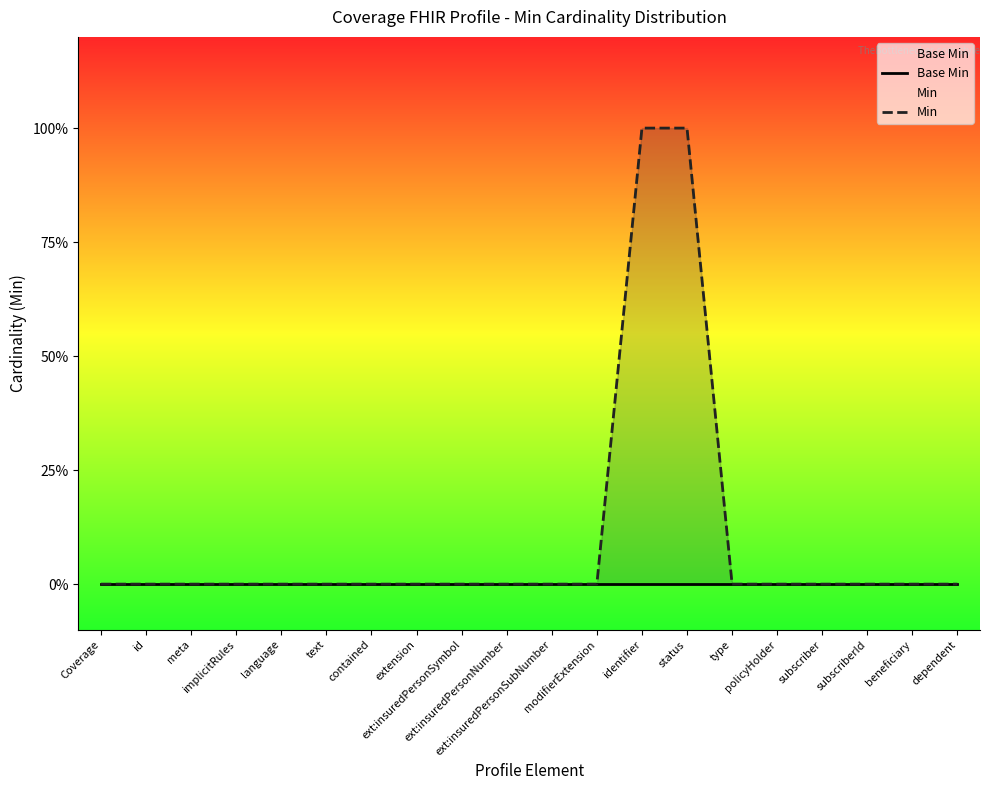

True or false: Min and Base Min intersect in this chart.

False